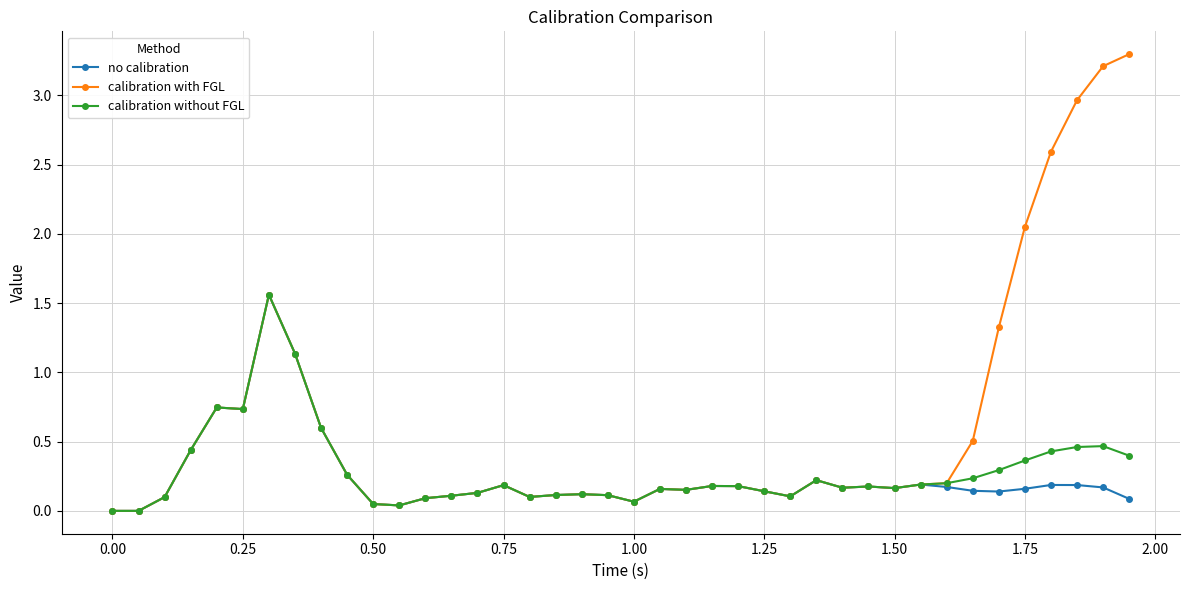

Which series has the widest spread of values?

calibration with FGL